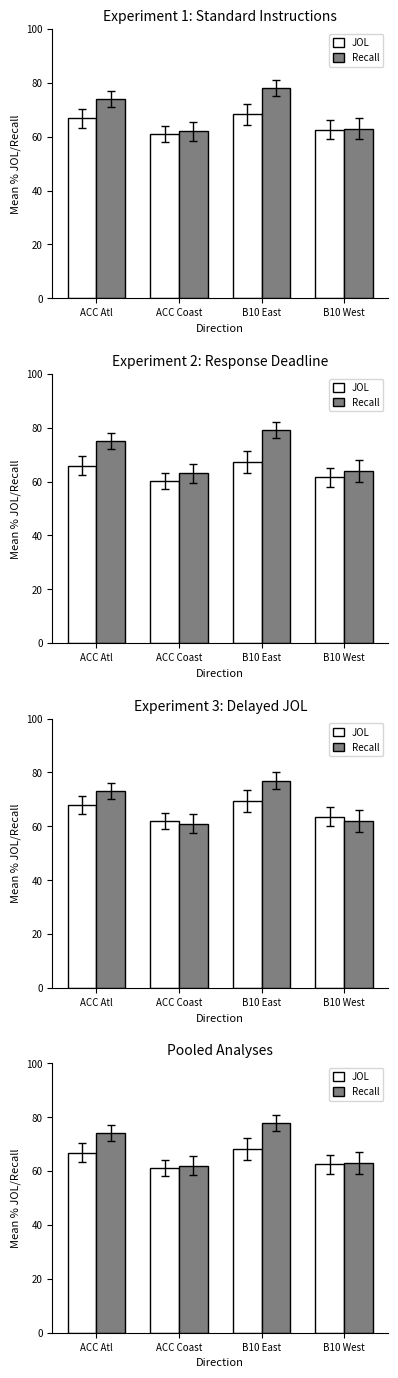

Does the chart contain any negative values?

No